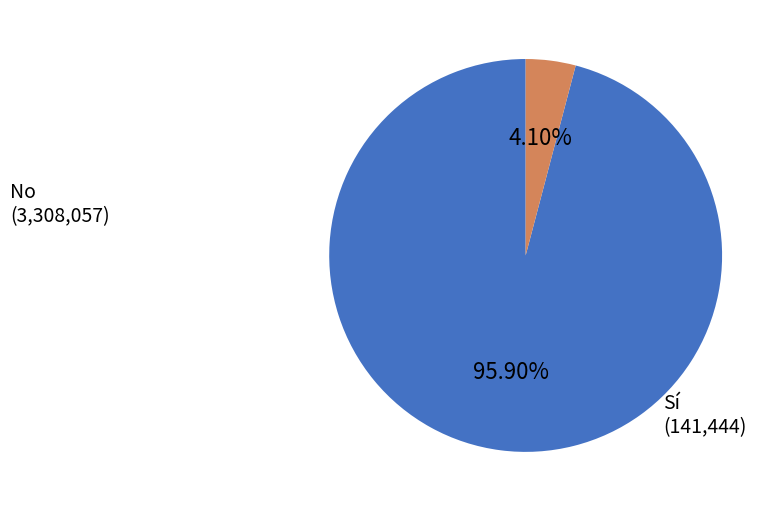

Count the number of slices in the pie.

2